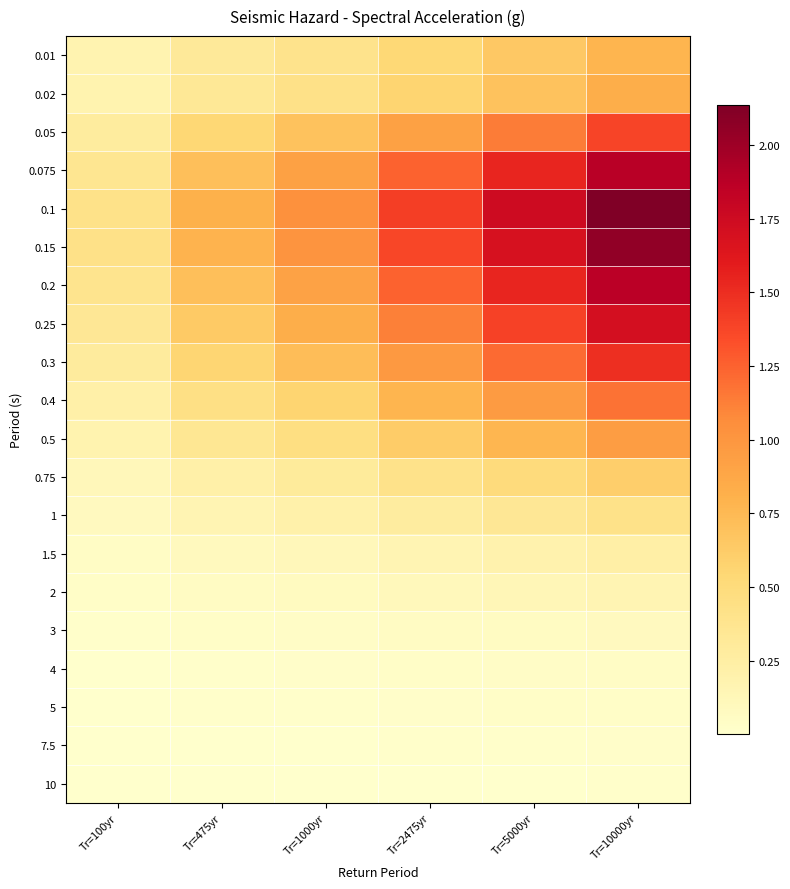

Rank the series by their maximum value, from highest to lowest.

0.1, 0.15, 0.075, 0.2, 0.25, 0.3, 0.05, 0.4, 0.5, 0.02, 0.01, 0.75, 1, 1.5, 2, 3, 4, 5, 7.5, 10